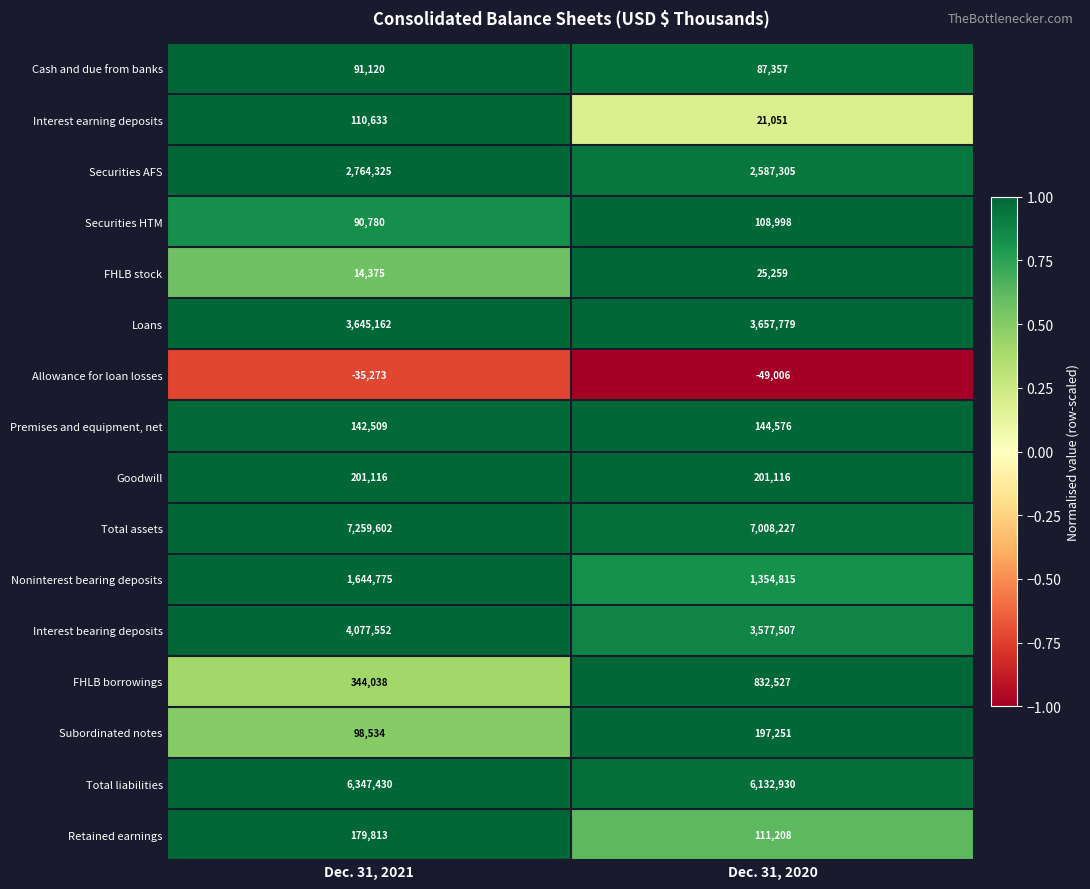

What is the average value of the Securities HTM series?

99889